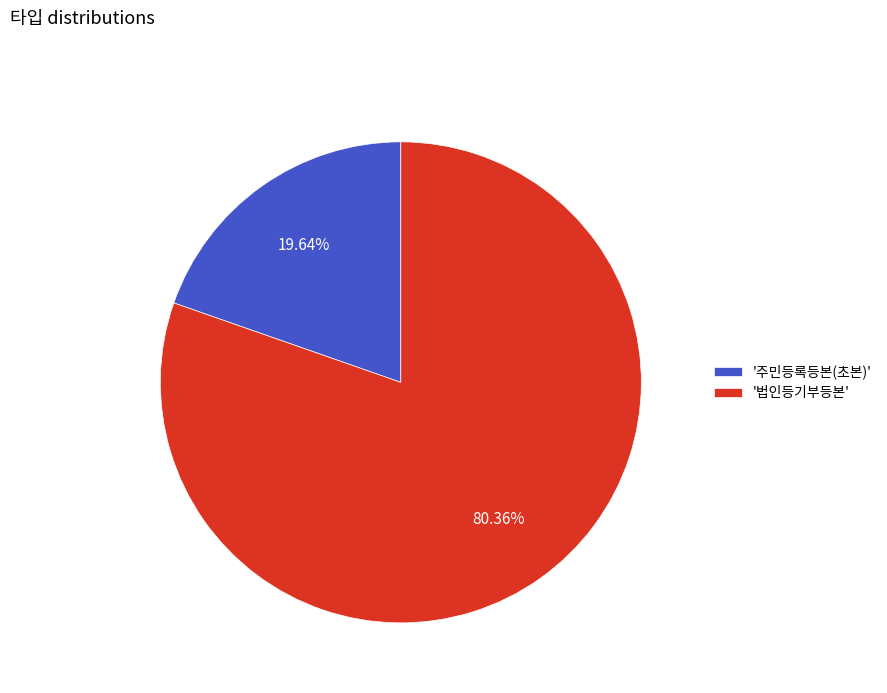

What is the smallest slice in the pie chart?

'주민등록등본(초본)'